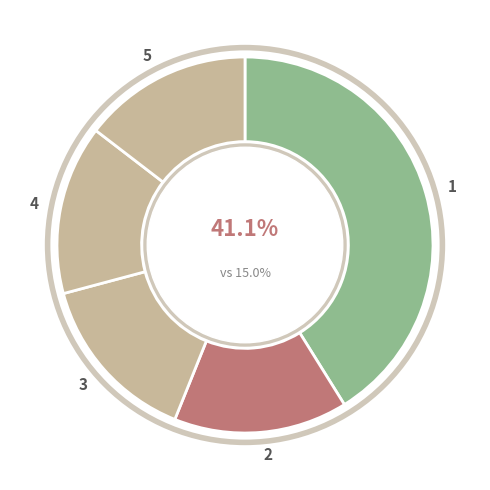

Do 3 and 4 together represent more than half of the pie?

No